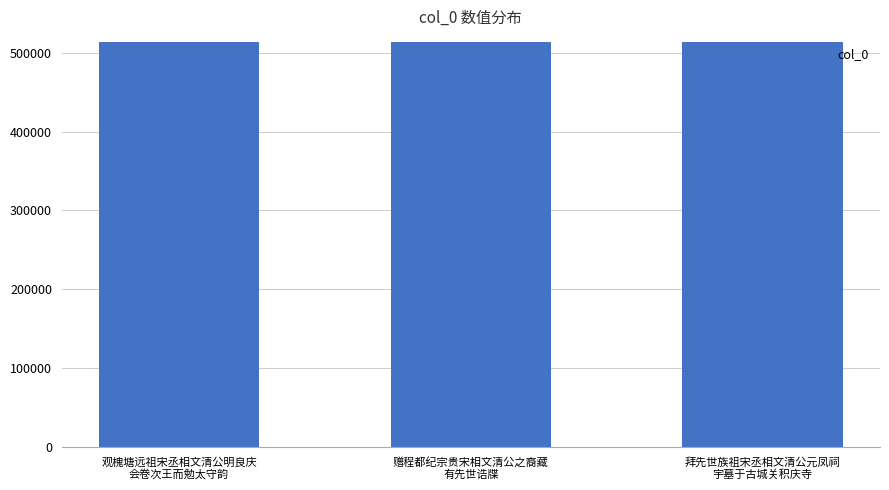

Are the bars horizontal?

No